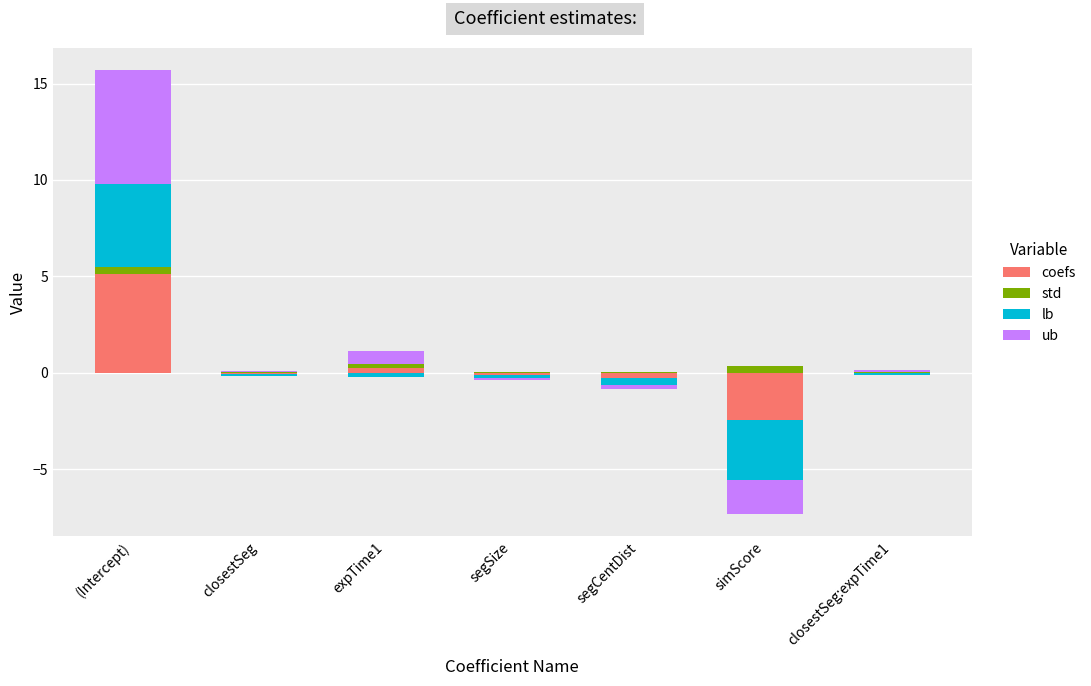

Which series has the widest spread of values?

ub